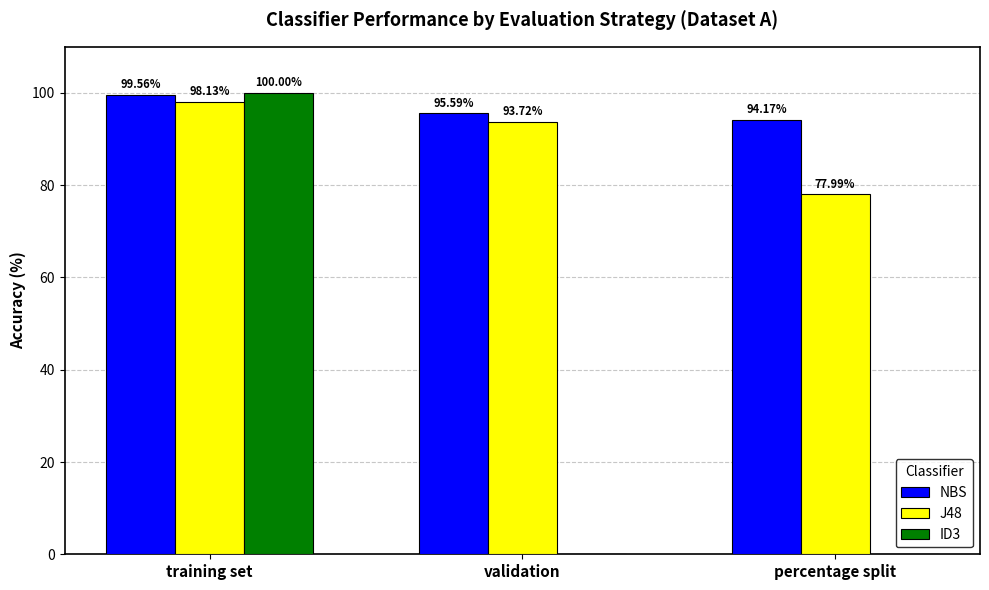

Reading left to right, what are all the values shown in this chart?

NBS: 99.6	95.6	94.2
J48: 98.1	93.7	78.0
ID3: 100.0	0.0	0.0